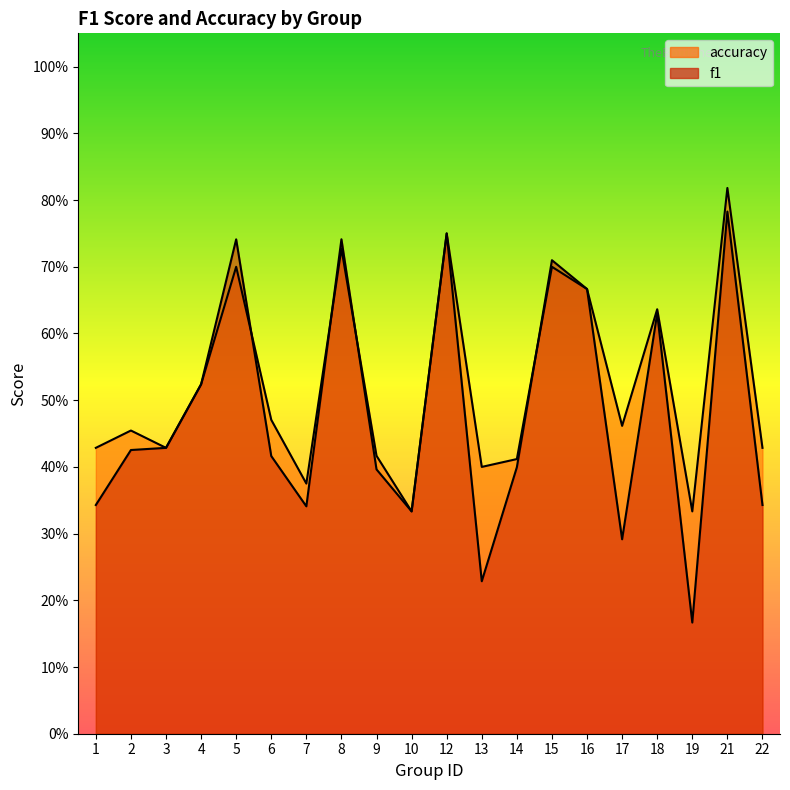

Which series changed the most between 15 and 16?

f1